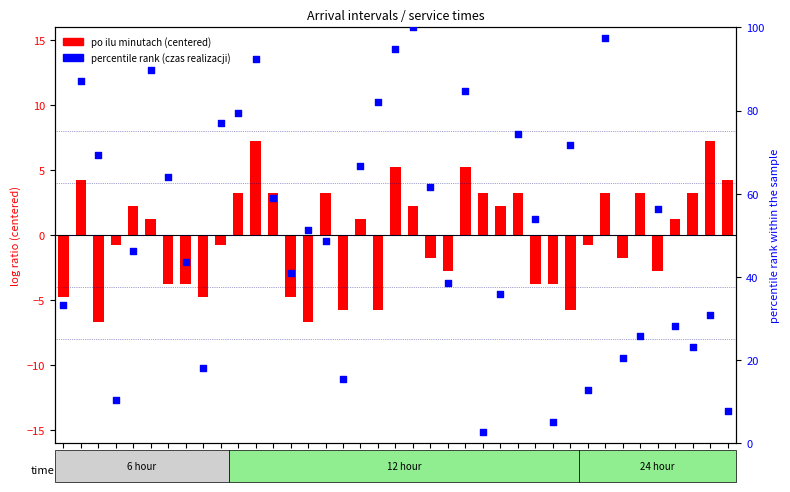

What is the total value across all series at 1?

28.6